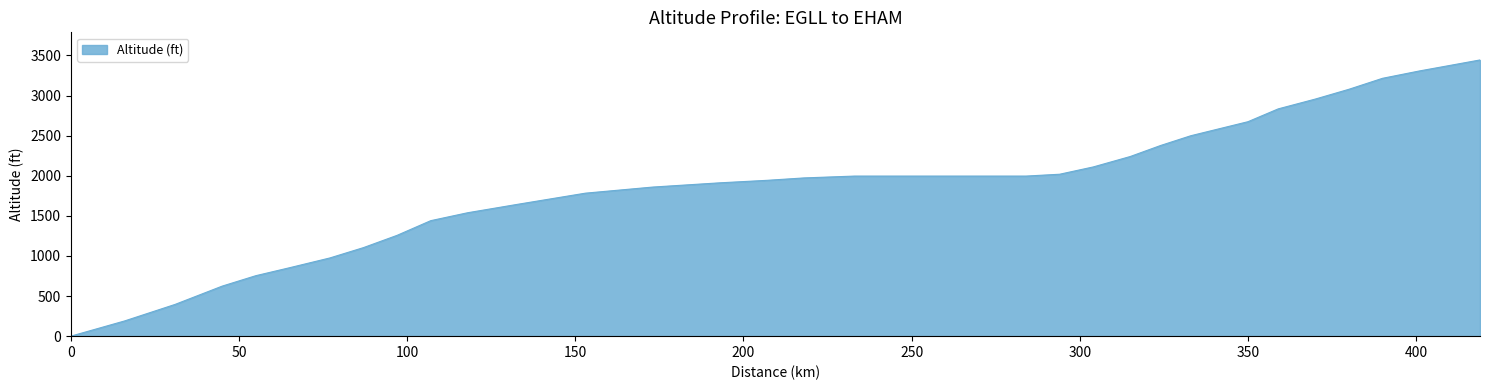

How many lines are shown in the chart?

1